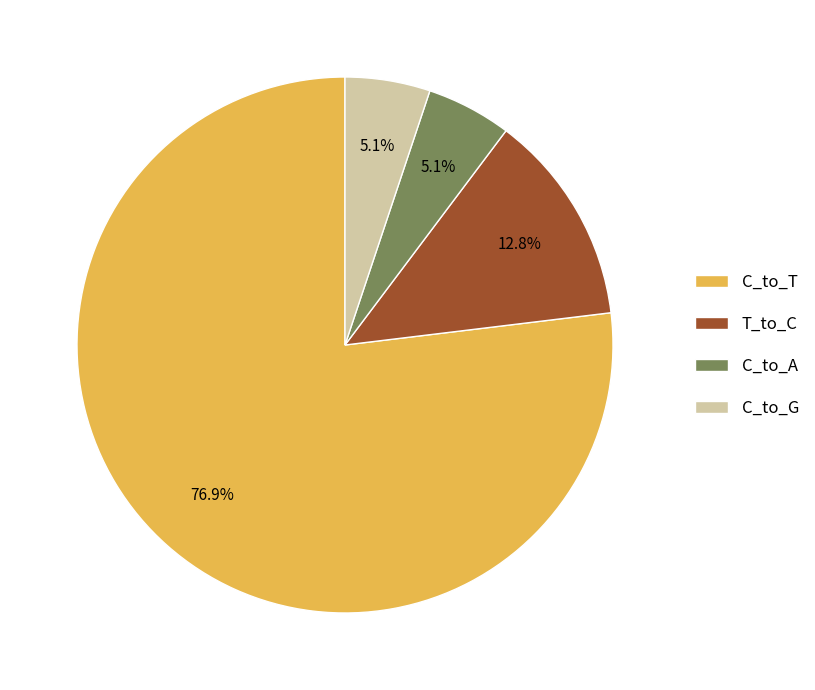

Combined, what portion of the pie is T_to_C and C_to_G?

17.9%